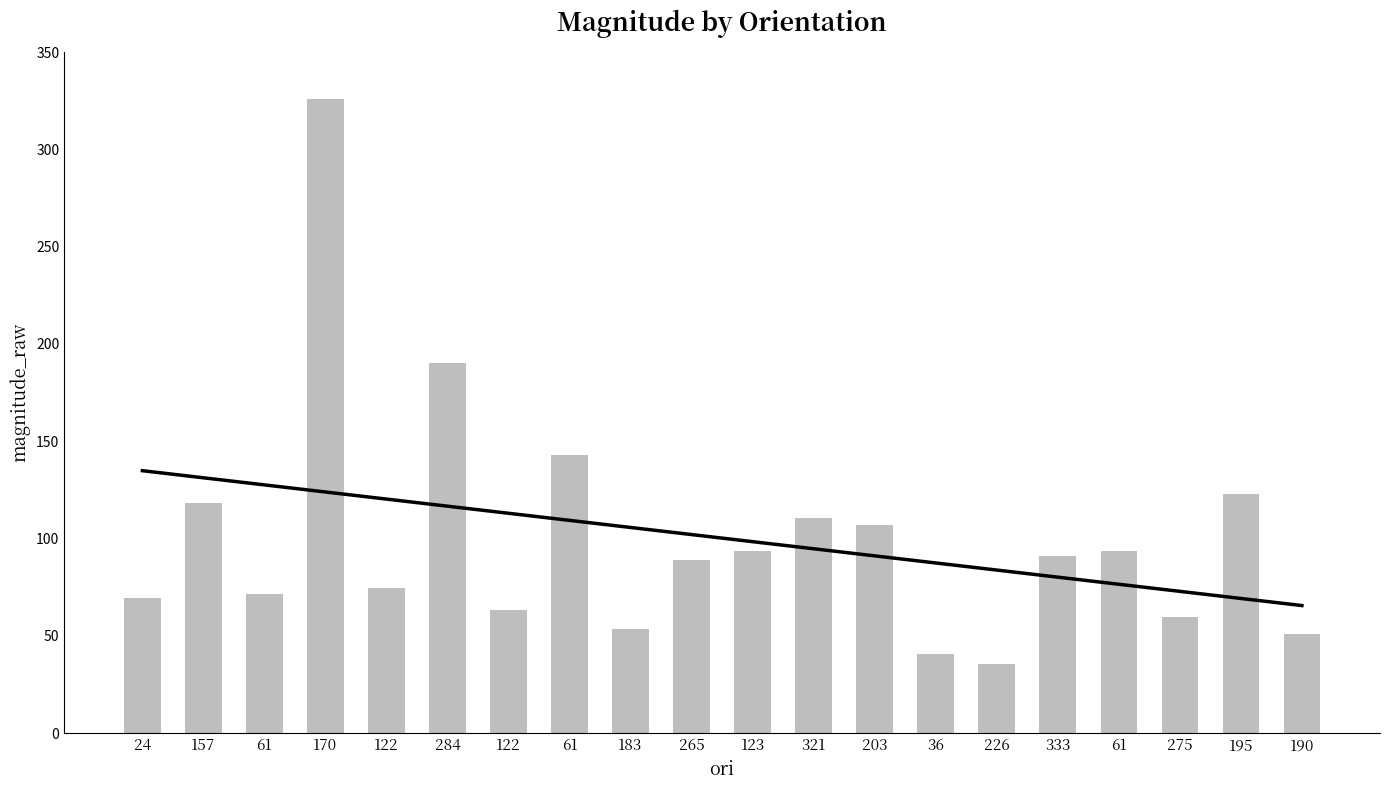

What is the average value?

100.2